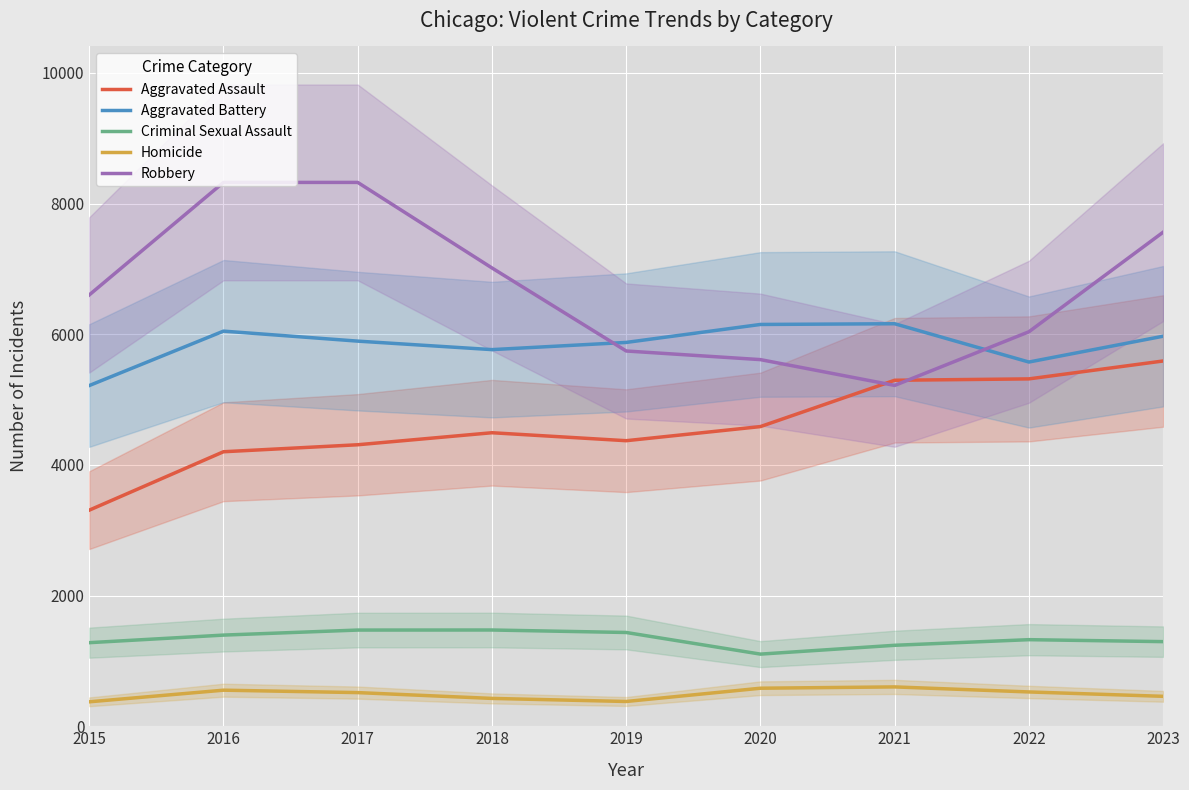

At 2019, list the series in order from largest to smallest.

Aggravated Battery, Robbery, Aggravated Assault, Criminal Sexual Assault, Homicide